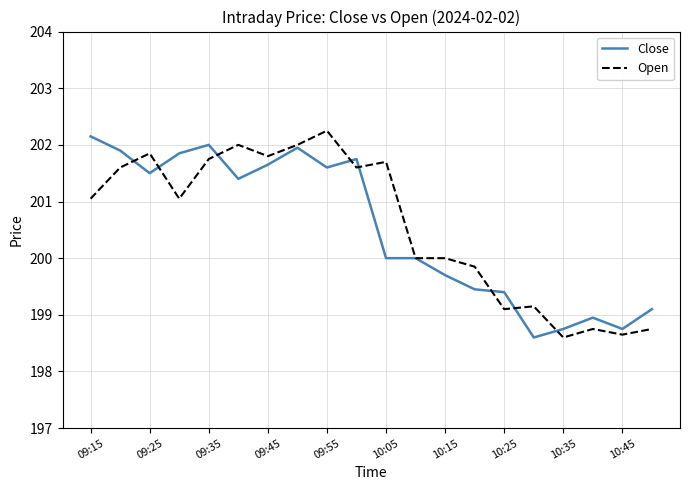

True or false: Open and Close cross at least once.

True